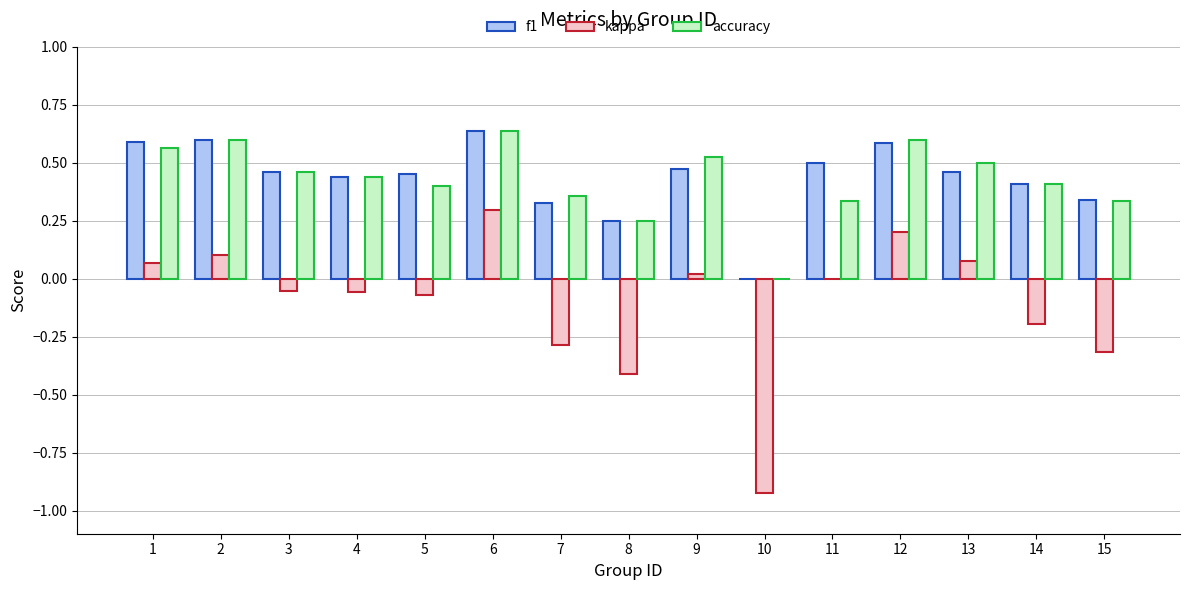

At which label does kappa reach its peak?

6